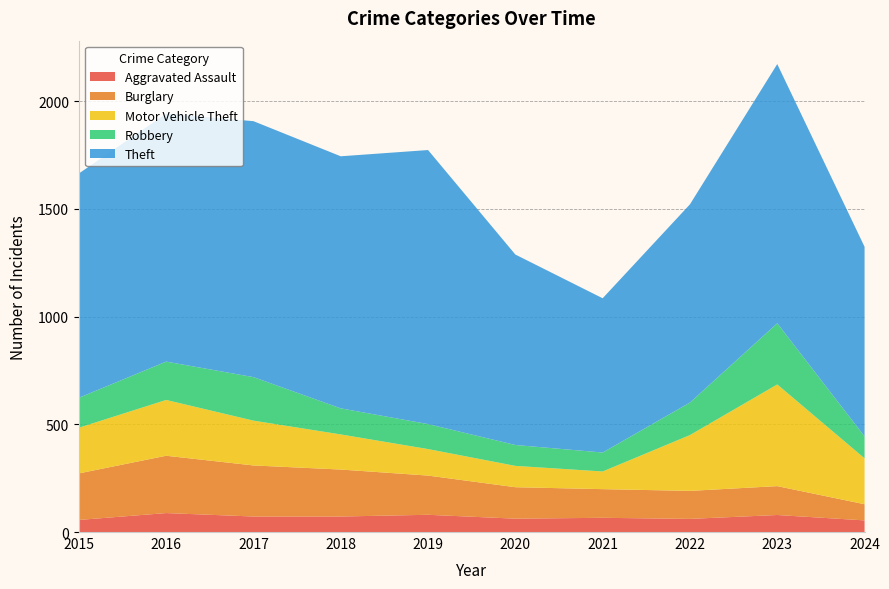

Reading left to right, list all the values displayed in this chart.

Aggravated Assault: 2015=56	2016=88	2017=72	2018=72	2019=80	2020=62	2021=66	2022=61	2023=79	2024=54
Burglary: 2015=216	2016=266	2017=237	2018=218	2019=182	2020=146	2021=133	2022=130	2023=134	2024=75
Motor Vehicle Theft: 2015=212	2016=259	2017=208	2018=163	2019=123	2020=99	2021=82	2022=259	2023=472	2024=213
Robbery: 2015=139	2016=178	2017=202	2018=121	2019=116	2020=97	2021=88	2022=151	2023=284	2024=102
Theft: 2015=1041	2016=1151	2017=1188	2018=1170	2019=1272	2020=884	2021=716	2022=920	2023=1203	2024=880